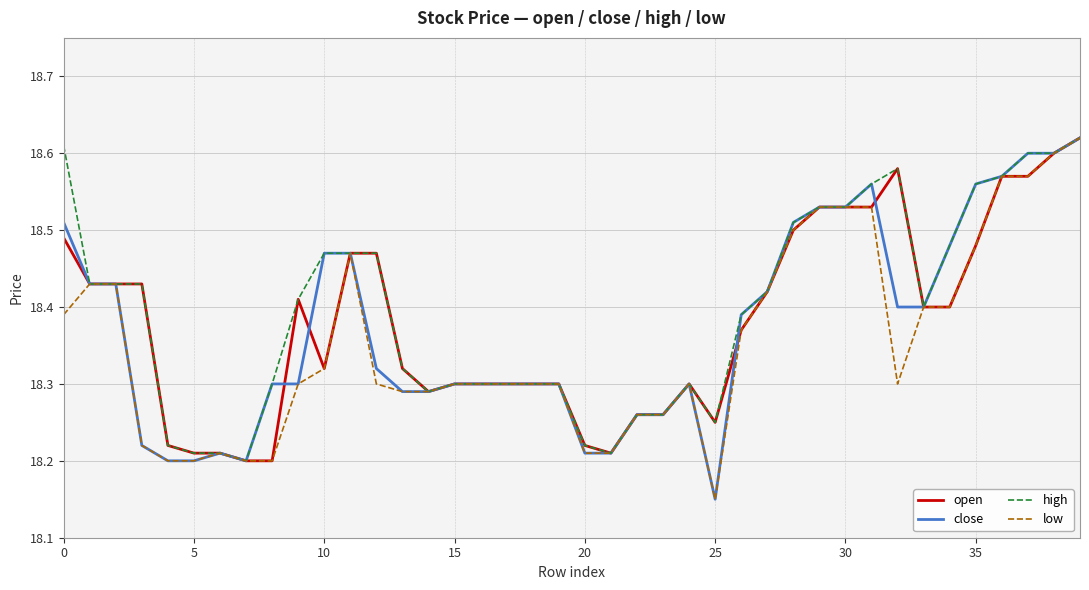

What are all the series names shown in the legend?

open, close, high, low